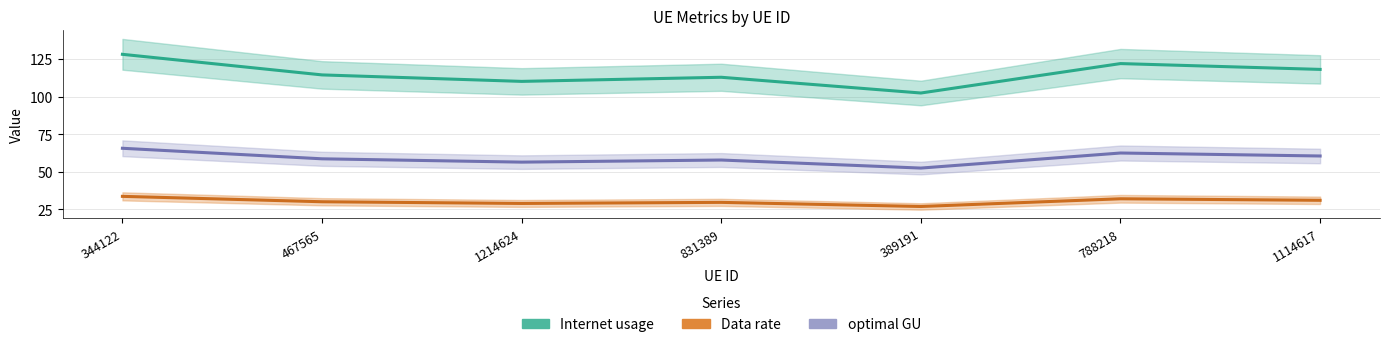

What is the sum of all Internet usage values?

807.8